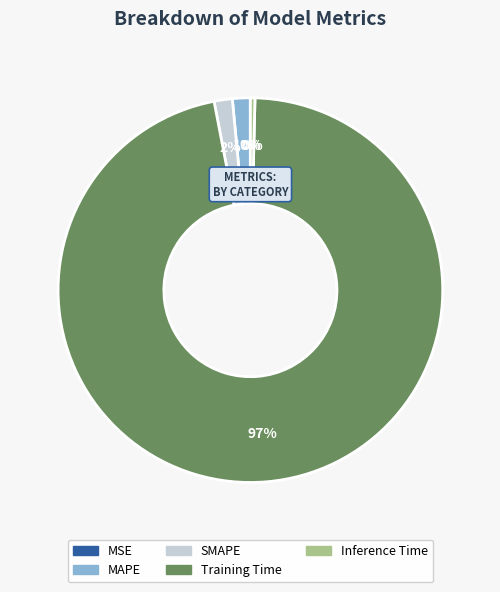

To the nearest percent, what is the difference between the largest and smallest slice percentages?

97%